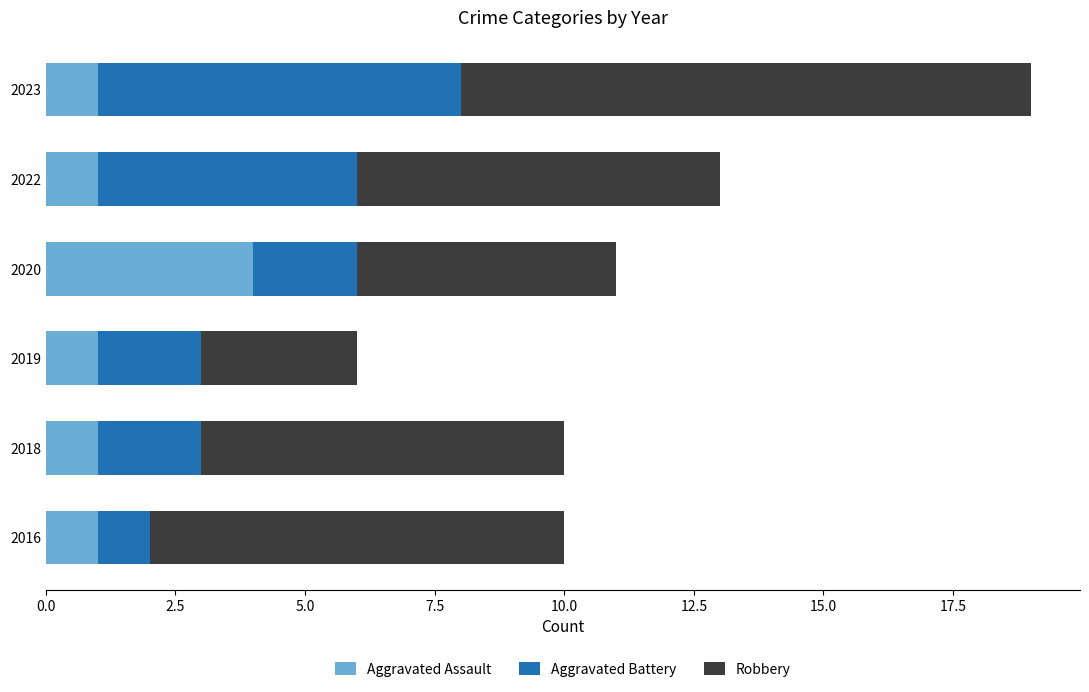

What is the total value across all series at 2019?

6